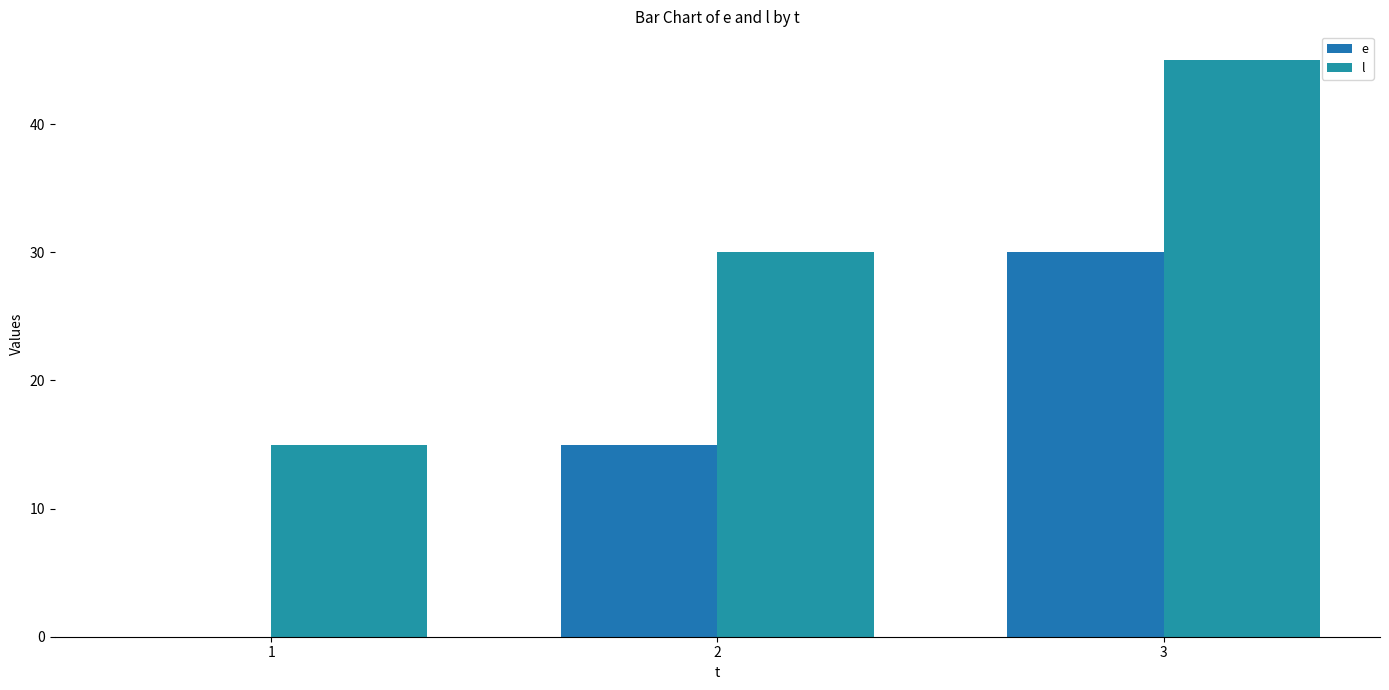

Which category has the highest value in the e series?

3